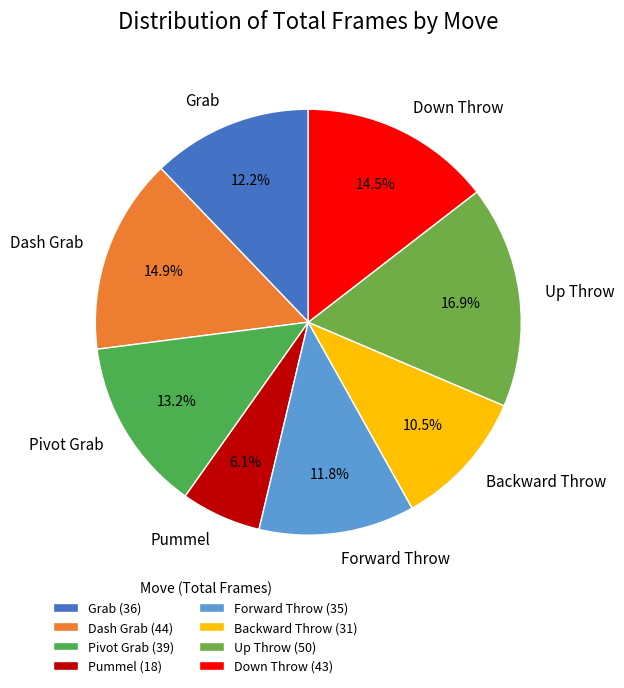

Is it true that Pivot Grab is 1% of the pie?

False